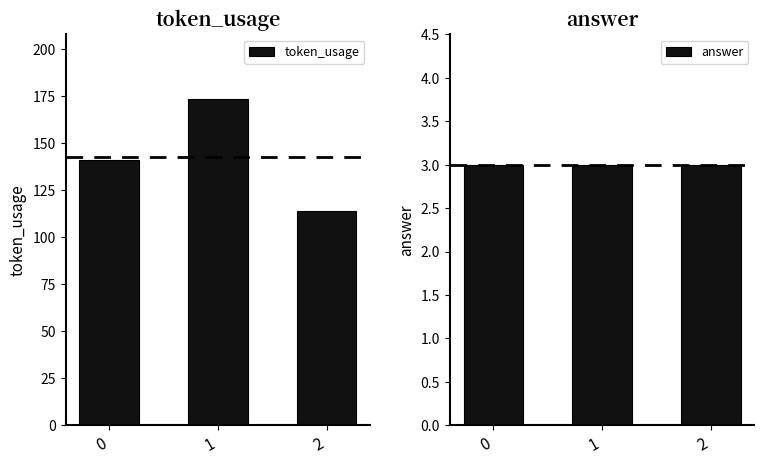

At which label does token_usage first exceed 141?

1